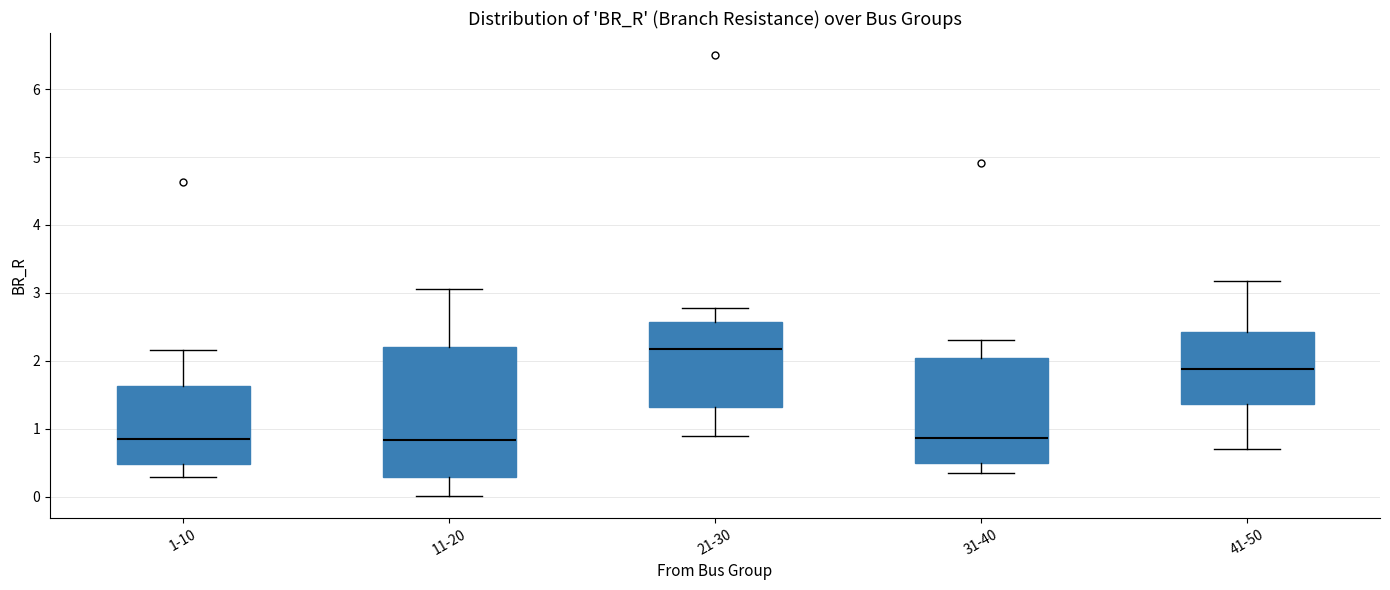

Reading left to right, read every box against the y-axis: the position of its median line, the range the box covers, and the ends of its whiskers. The values are not printed on the chart, so give them approximately, as read against the axis.

1-10: median 0.9, box 0.5 to 1.6, whiskers 0.3 to 2.2
11-20: median 0.8, box 0.3 to 2.2, whiskers 0.0 to 3.1
21-30: median 2.2, box 1.3 to 2.6, whiskers 0.9 to 2.8
31-40: median 0.9, box 0.5 to 2.0, whiskers 0.4 to 2.3
41-50: median 1.9, box 1.4 to 2.4, whiskers 0.7 to 3.2